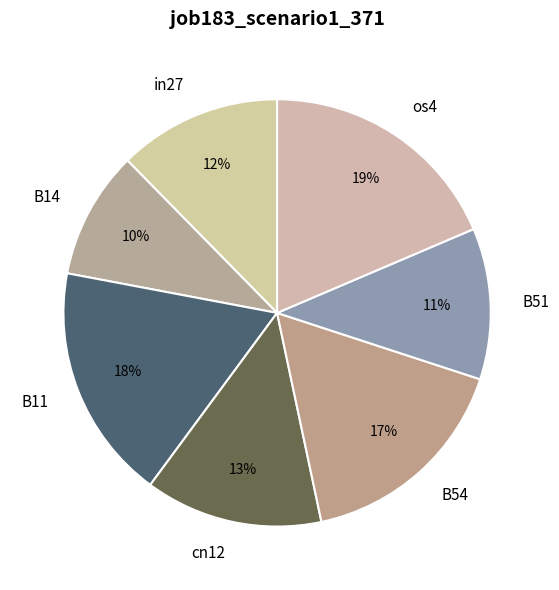

What is the smallest slice in the pie chart?

B14